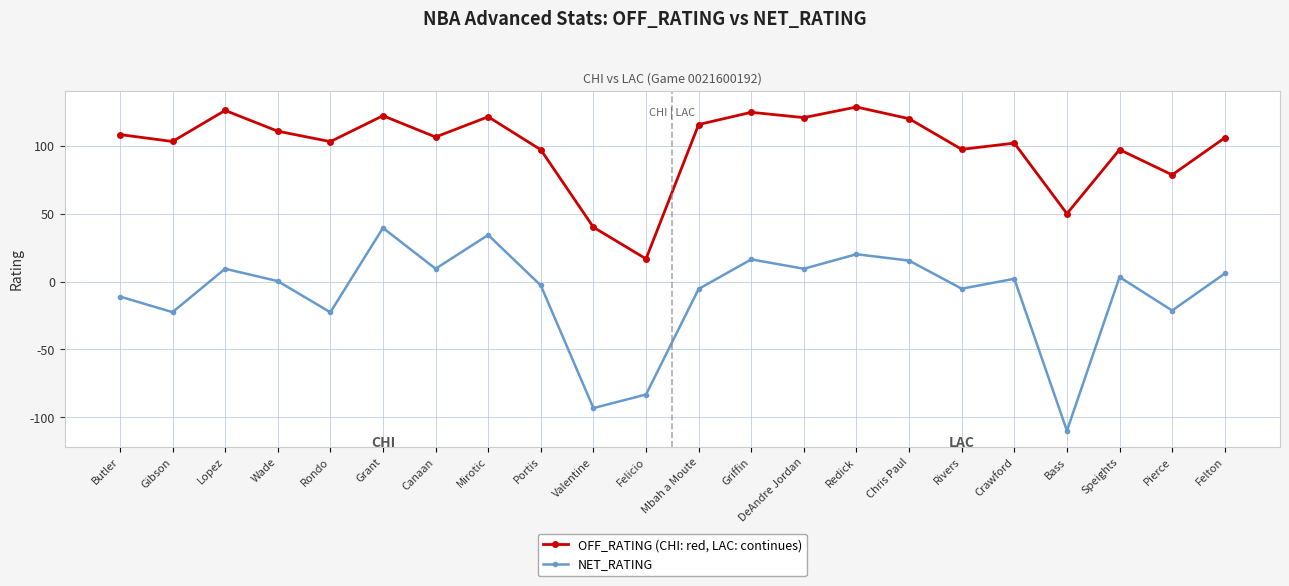

True or false: OFF_RATING (CHI: red, LAC: continues) has a value of 145.3 at Rivers.

False